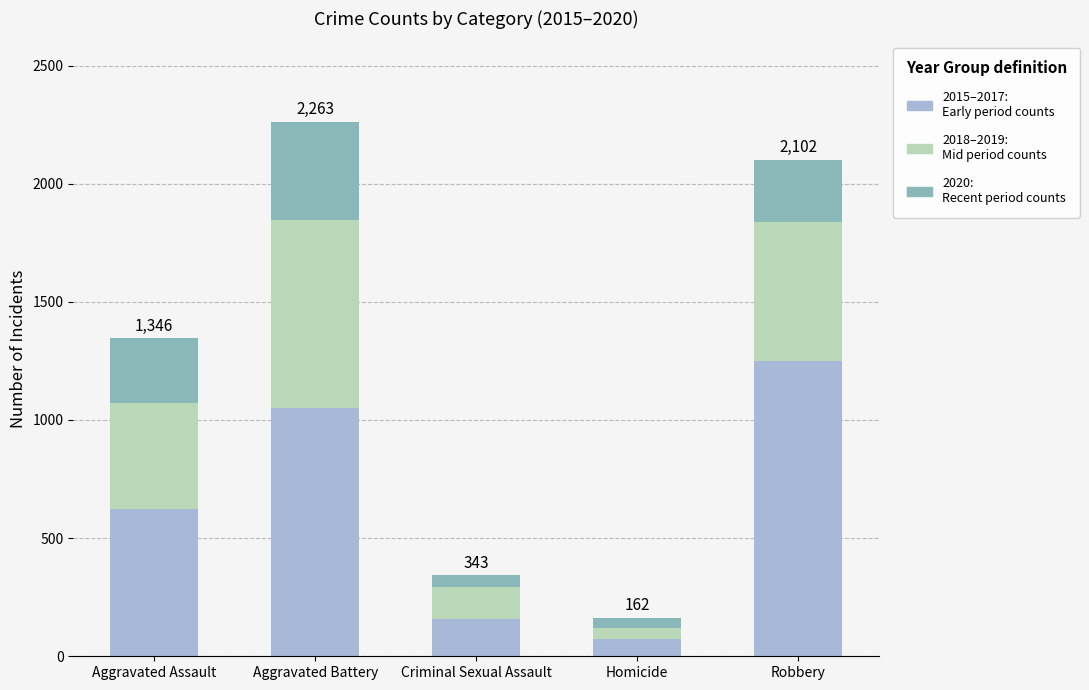

How many bars are there in total?

5